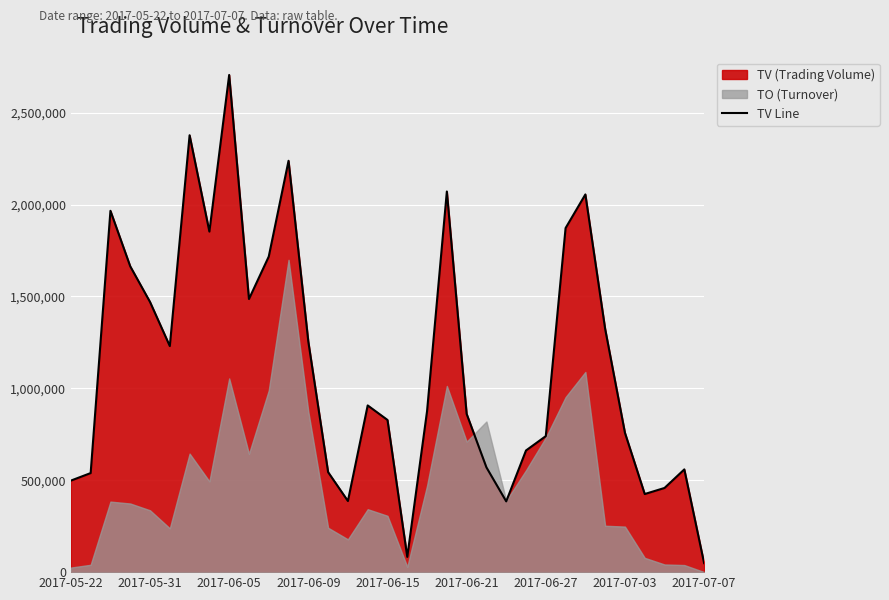

What is the highest value of the TV Line series?

2705000